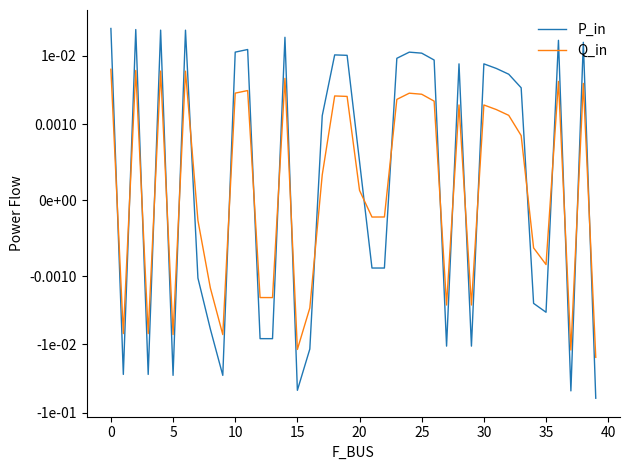

At which label is Q_in closest to 0?

20